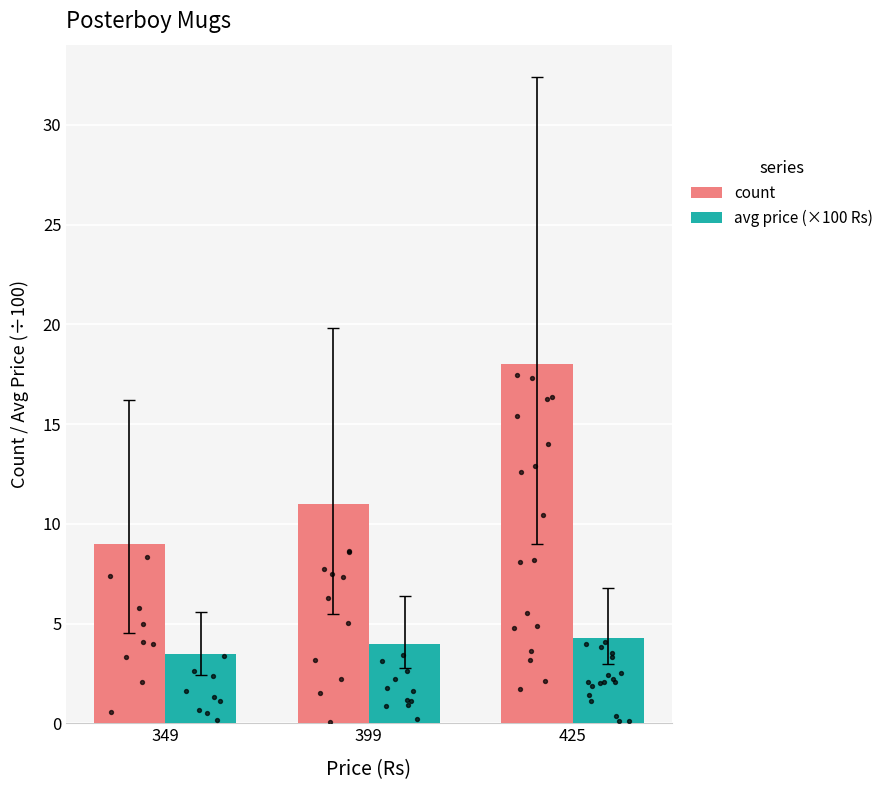

Which series has the largest Y range (max minus min)?

count